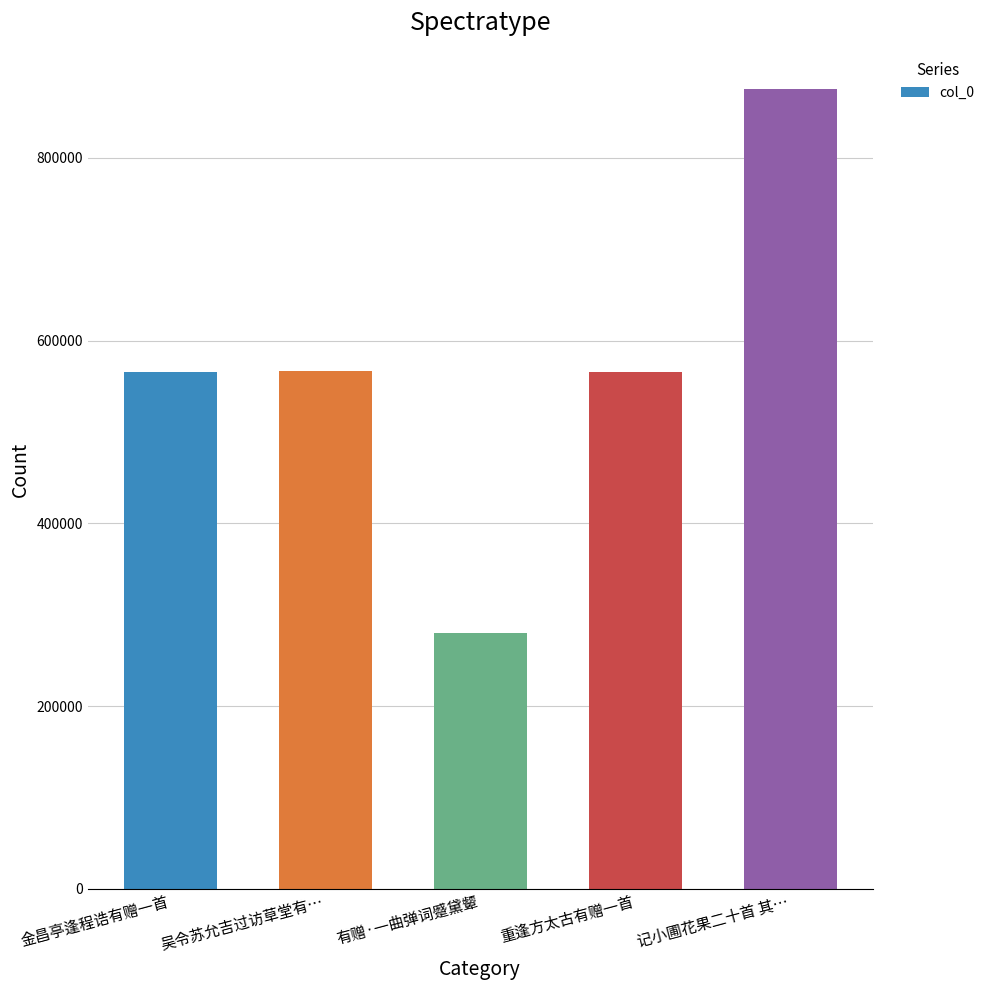

The chart shows a value of 874883 at 记小圃花果二十首 其…. True or false?

True